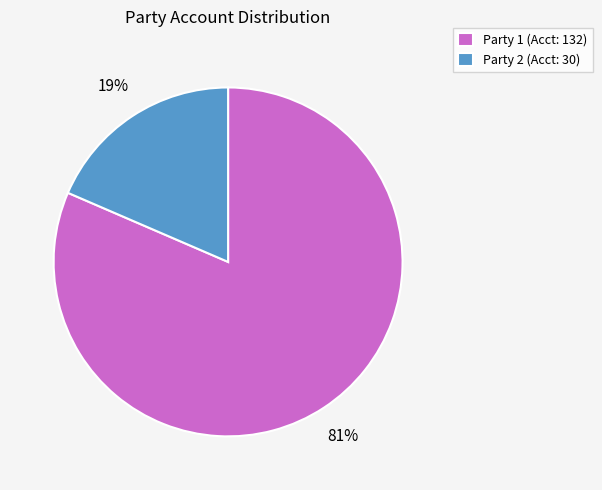

Is Party 2 (Acct: 30) the majority of the pie?

No